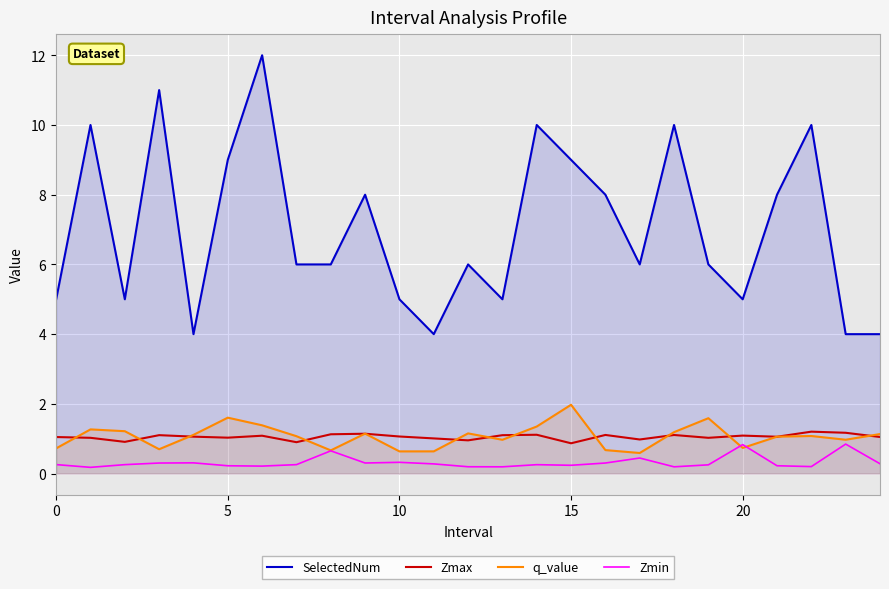

What is the label of the 20th point from the left?

19